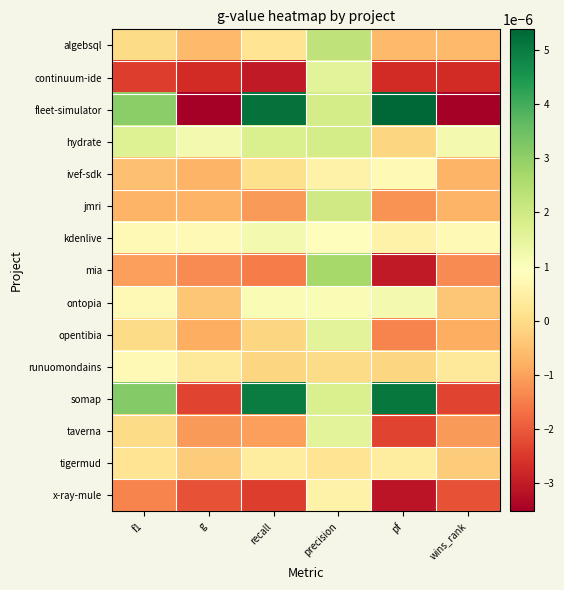

Is the value of algebsql at f1 greater than the value of mia at pf?

Yes